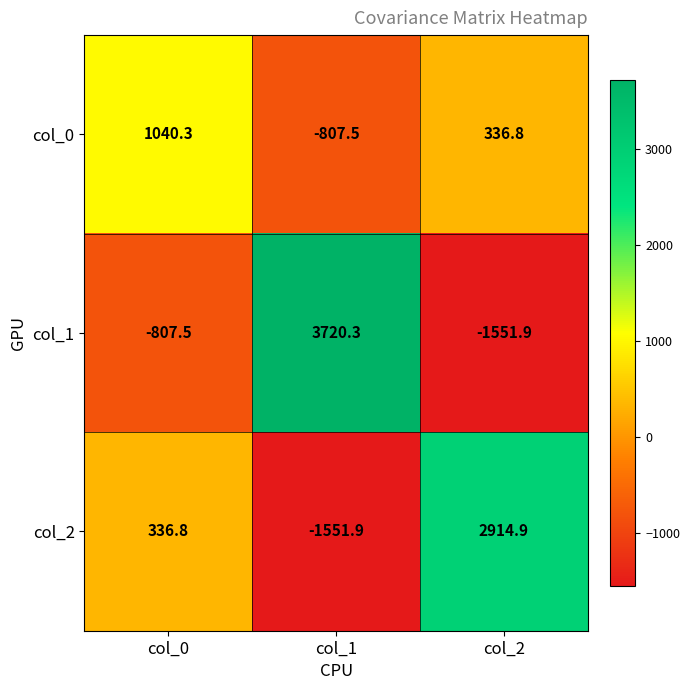

Reading left to right, extract all data points from this chart.

col_0: 1040.3	-807.5	336.8
col_1: -807.5	3720.3	-1551.9
col_2: 336.8	-1551.9	2914.9